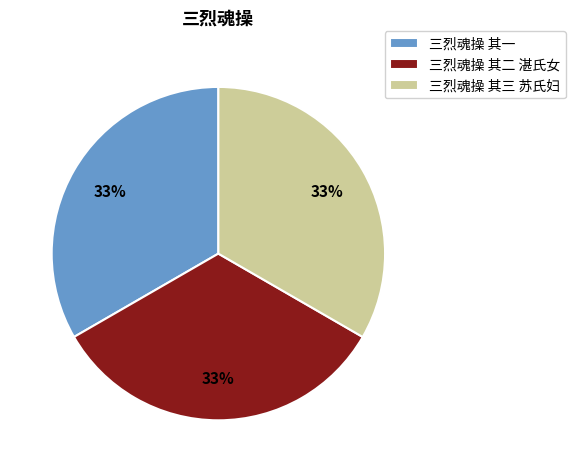

Approximately how many times larger is the value at 三烈魂操 其一 compared to 三烈魂操 其二 湛氏女?

1.0